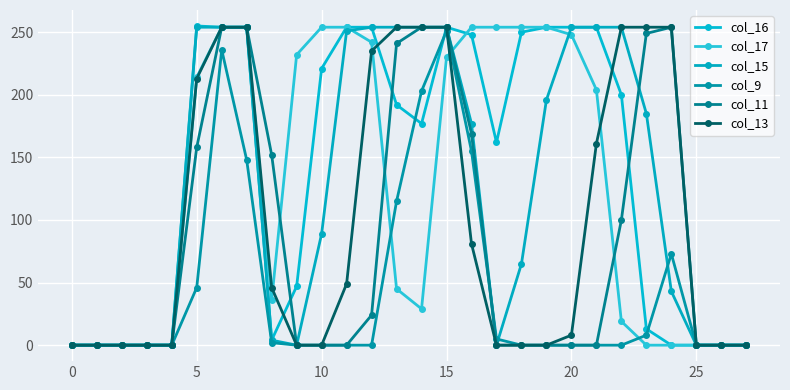

How many lines are shown in the chart?

6